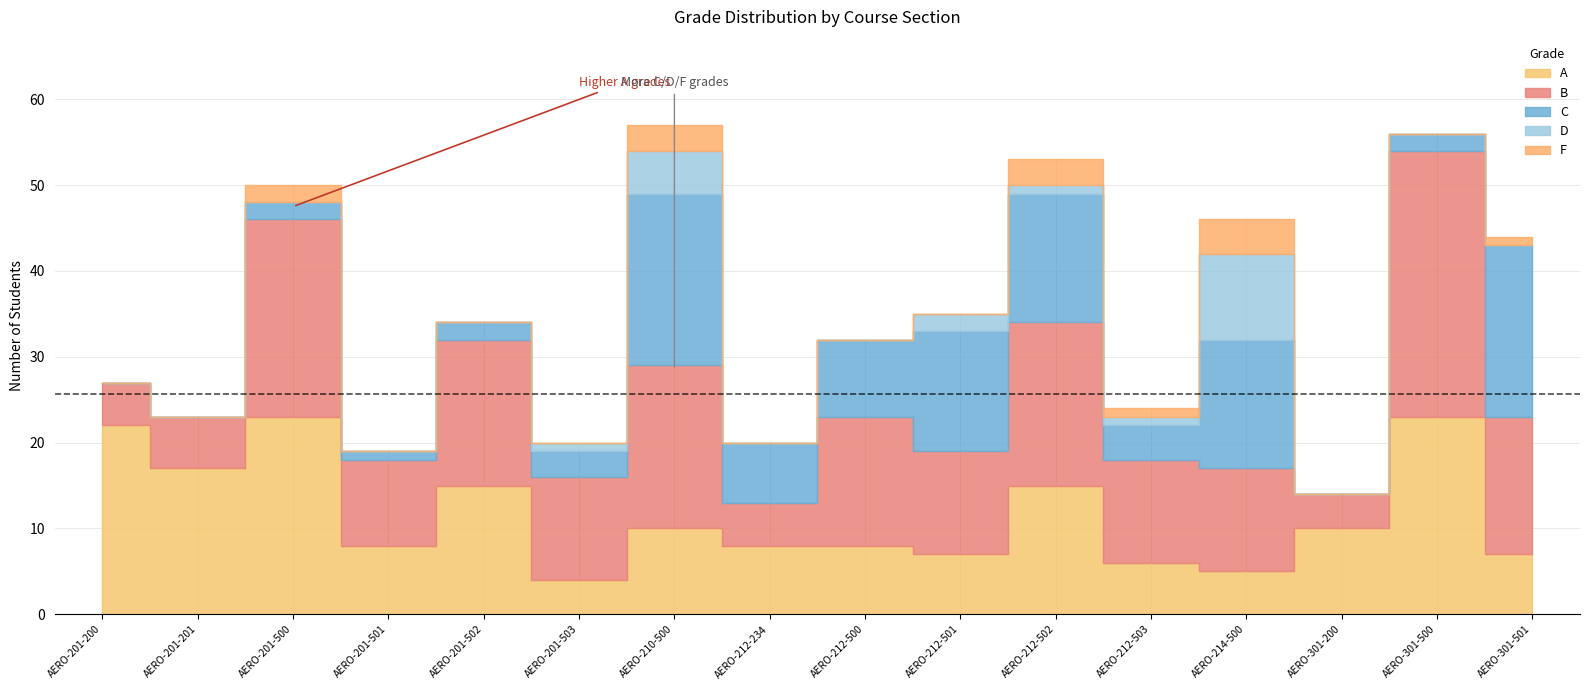

The value of A at AERO-201-500 is 31. True or false?

False